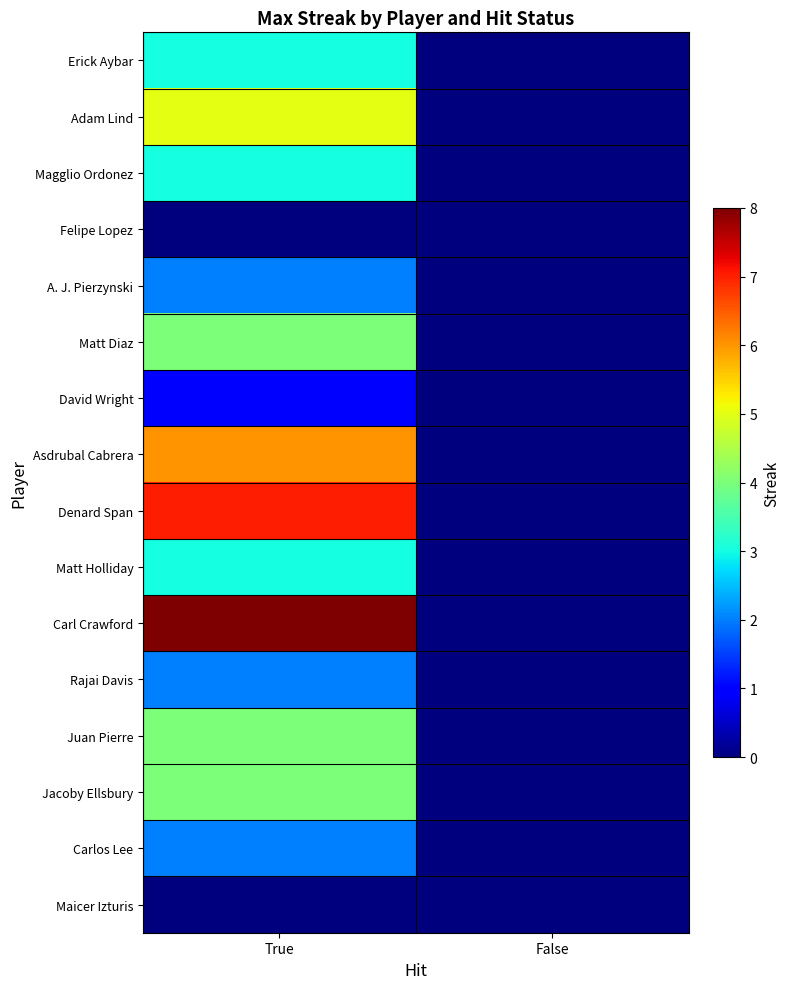

Reading left to right, what are all the values shown in this chart?

Erick Aybar: True=3	False=0
Adam Lind: True=5	False=0
Magglio Ordonez: True=3	False=0
Felipe Lopez: True=0	False=0
A. J. Pierzynski: True=2	False=0
Matt Diaz: True=4	False=0
David Wright: True=1	False=0
Asdrubal Cabrera: True=6	False=0
Denard Span: True=7	False=0
Matt Holliday: True=3	False=0
Carl Crawford: True=8	False=0
Rajai Davis: True=2	False=0
Juan Pierre: True=4	False=0
Jacoby Ellsbury: True=4	False=0
Carlos Lee: True=2	False=0
Maicer Izturis: True=0	False=0